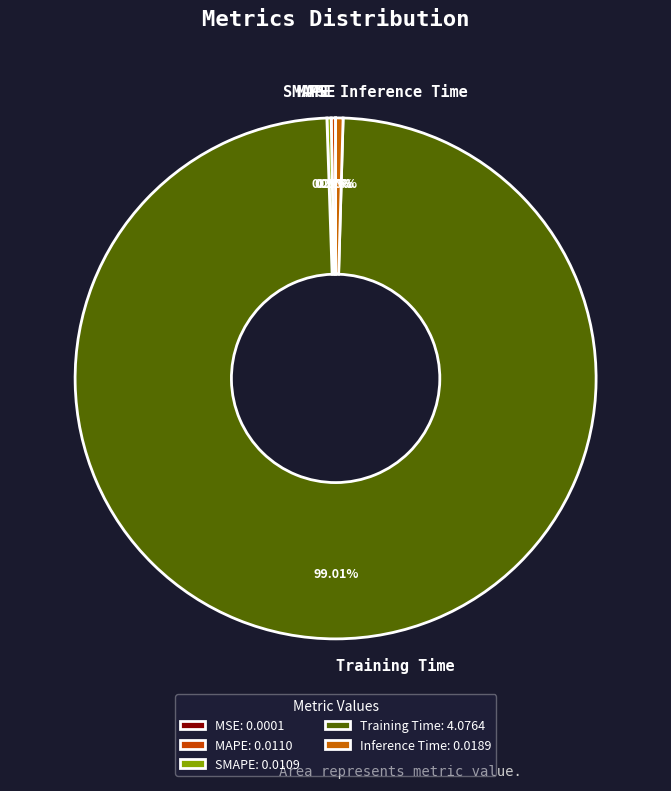

Does Training Time account for over 50% of the chart?

Yes